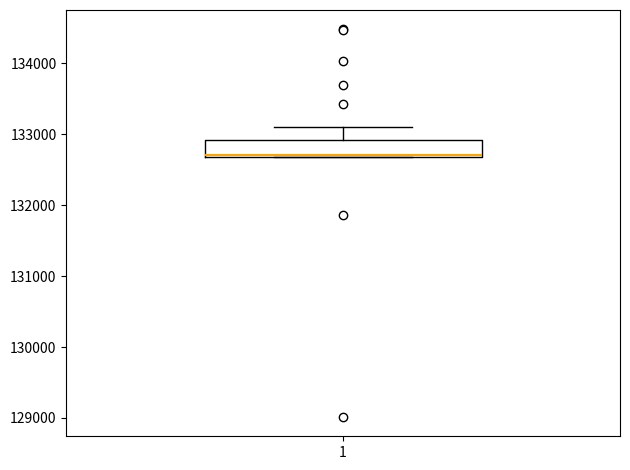

Where is the upper edge of the box at x = 1 on the y-axis? The values are not printed on the chart, so give them approximately, as read against the axis.

132900